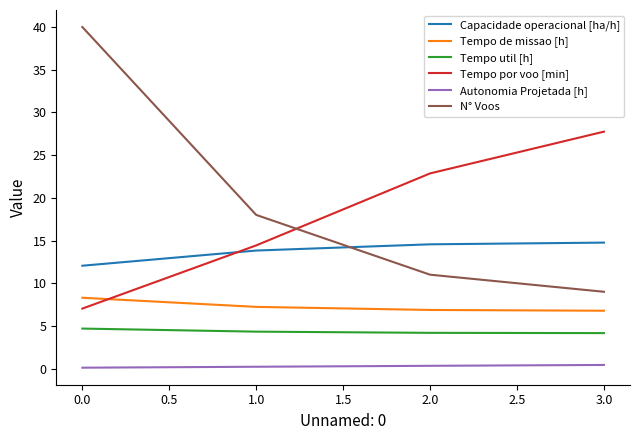

Which series has the widest spread of values?

N° Voos